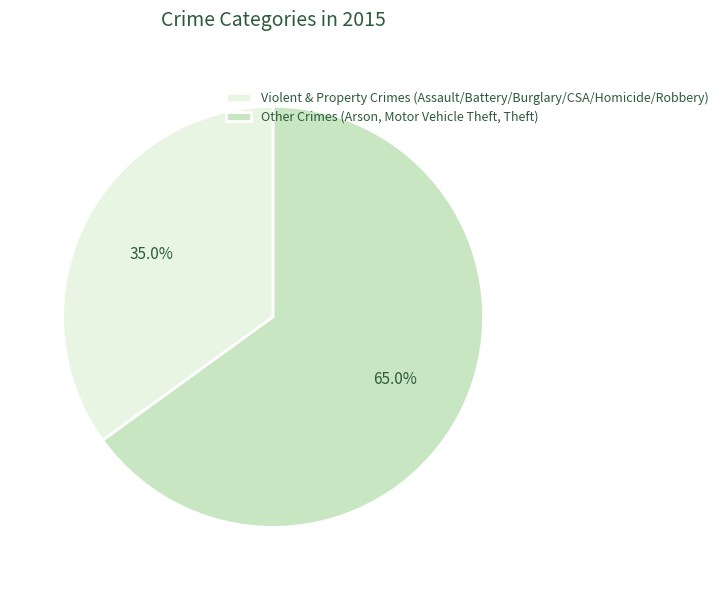

To the nearest percent, what is the difference between the largest and smallest slice percentages?

30%